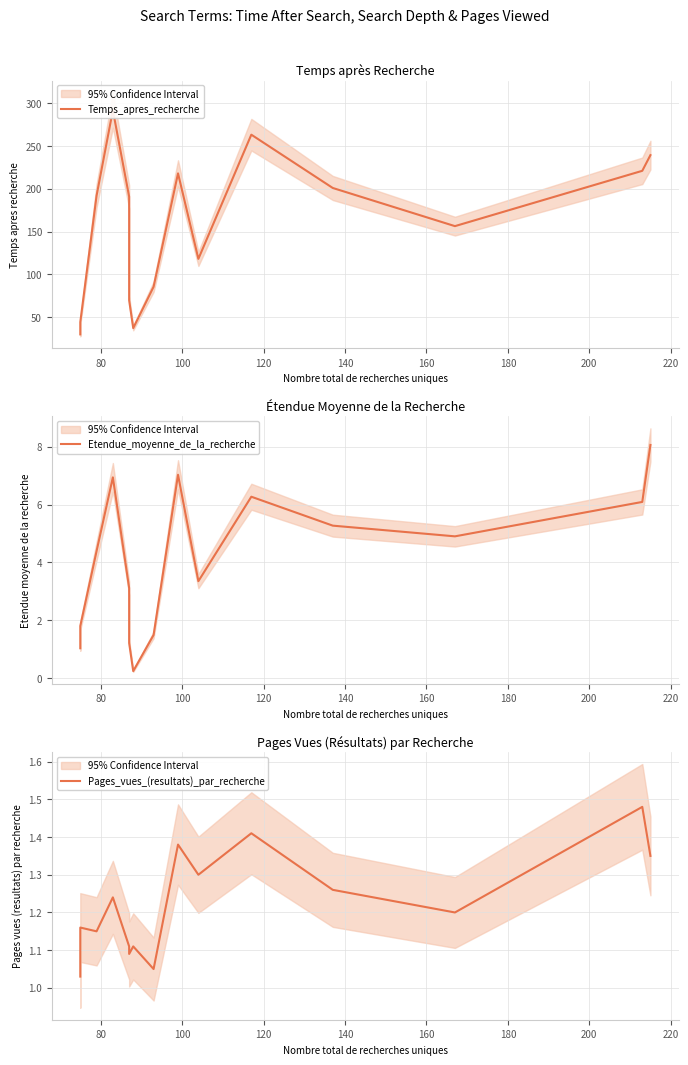

How many data points in Temps_apres_recherche are above 190?

8